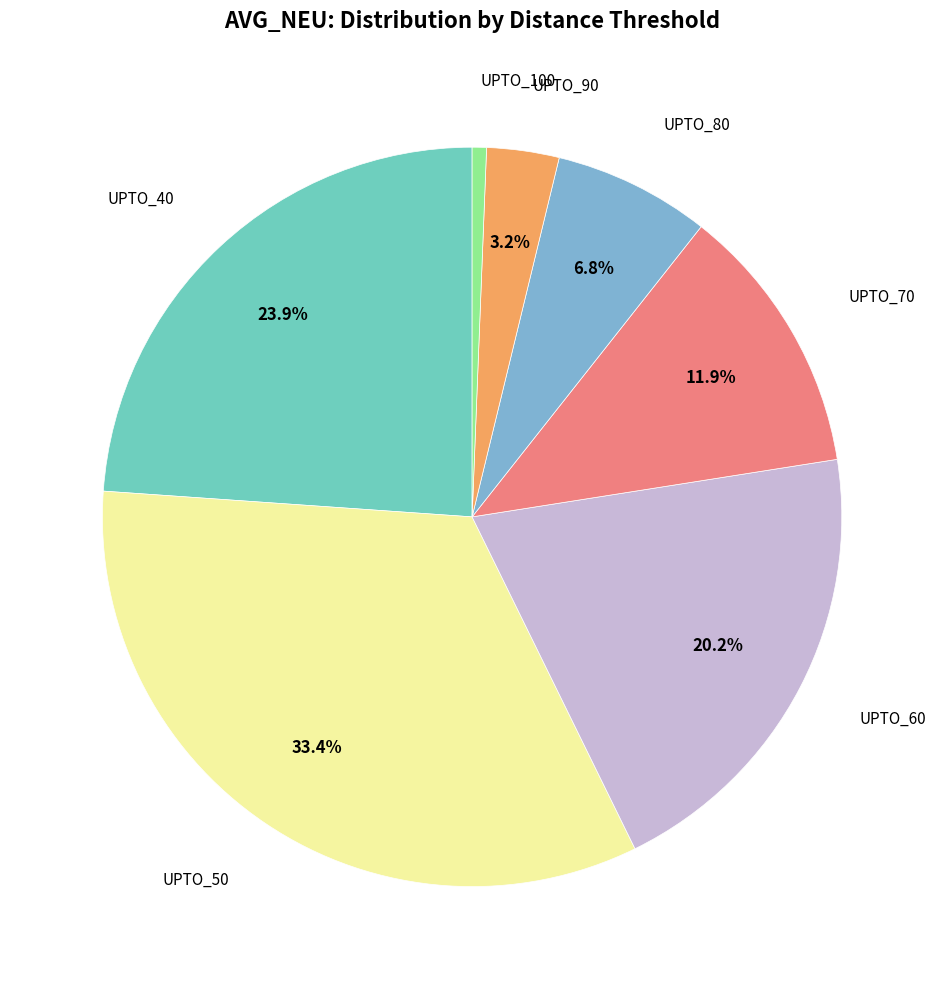

How many slices are in this pie chart?

7